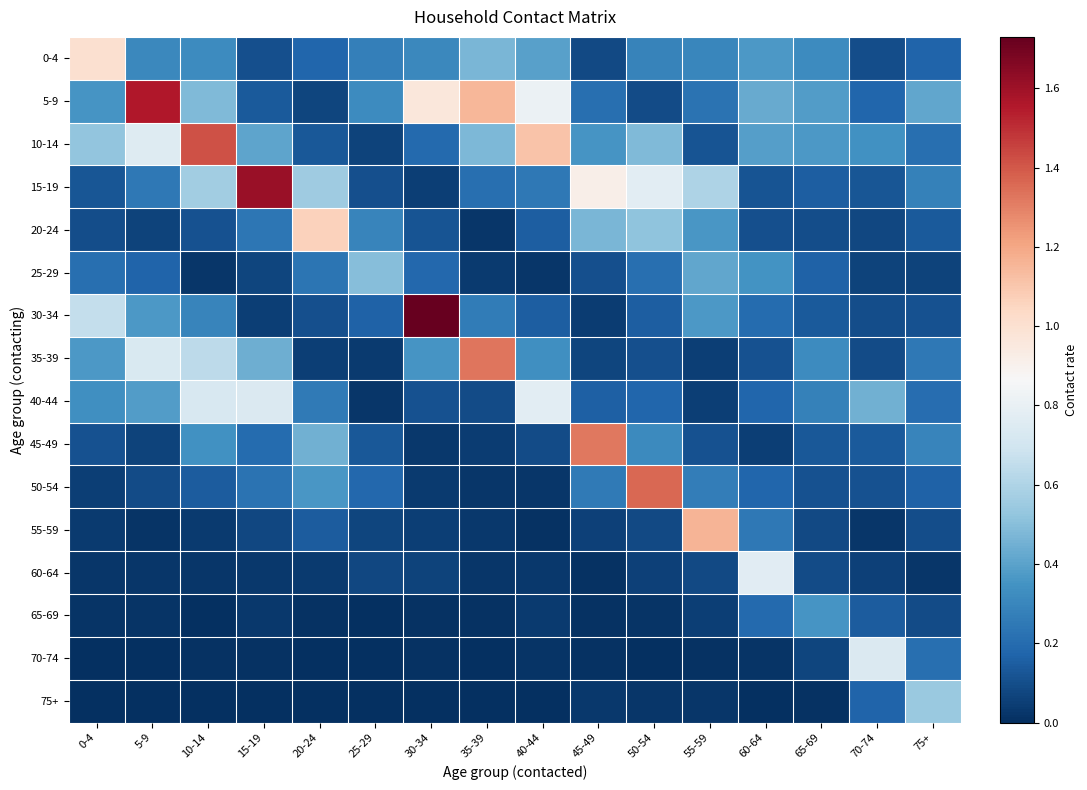

Which series changed the most between 40-44 and 70-74?

10-14